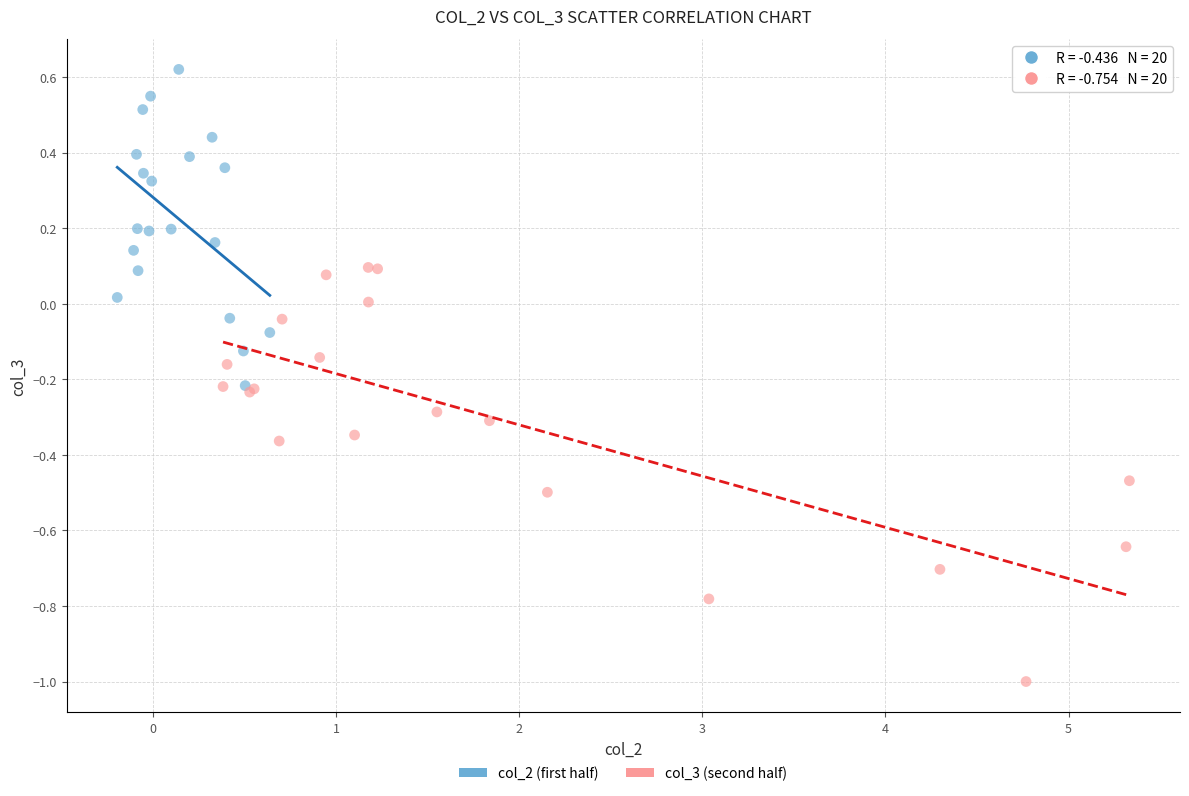

Which series reaches the maximum Y coordinate?

col_2 (first half)